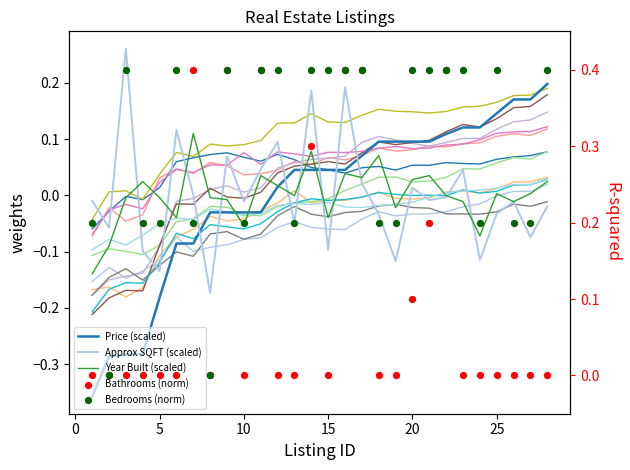

Which series has the largest total across all categories?

Bedrooms (norm)